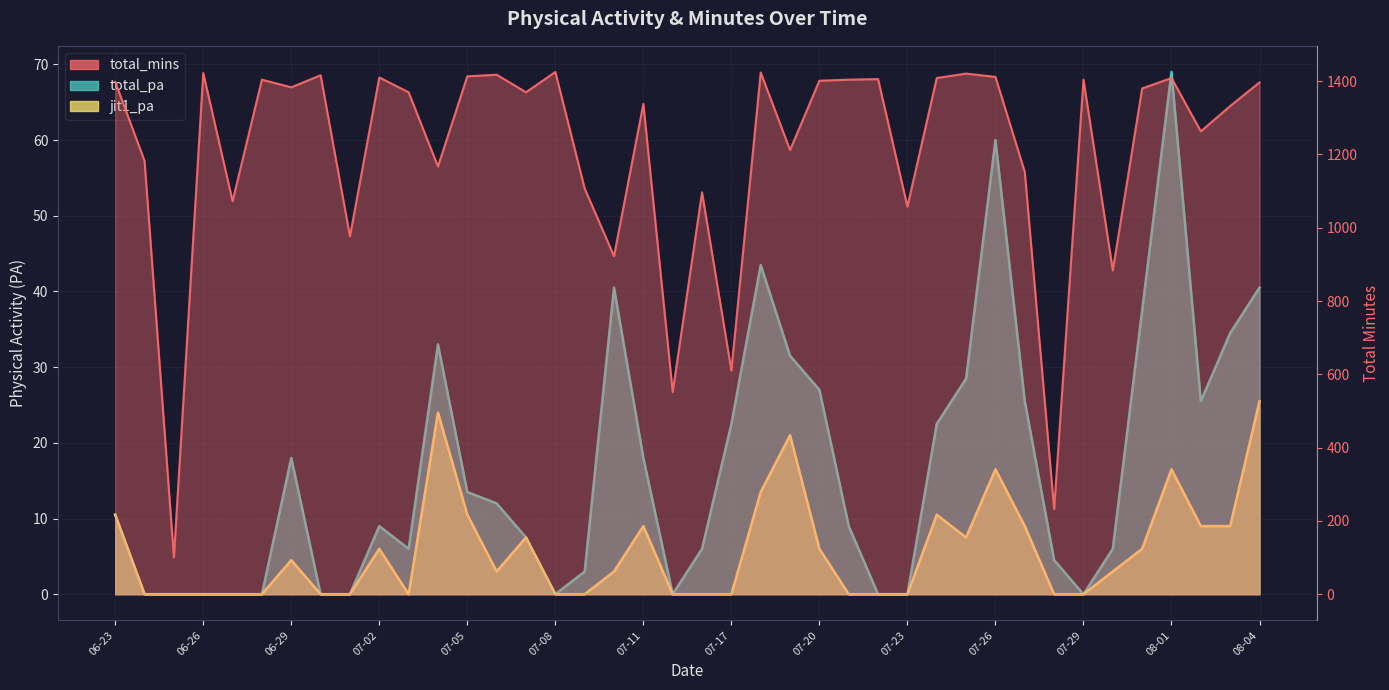

What is the label of the 23rd point from the right?

07-10